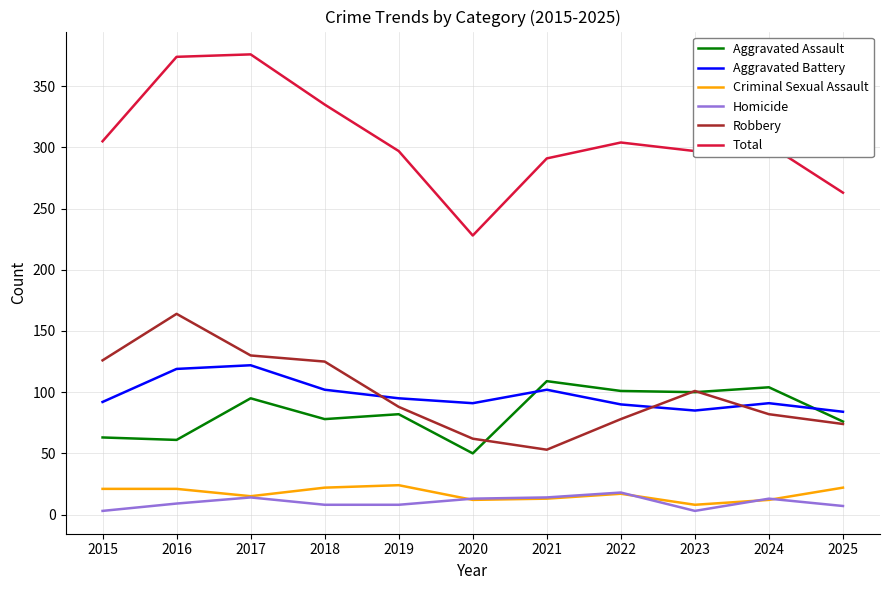

True or false: Homicide and Aggravated Assault intersect in this chart.

False